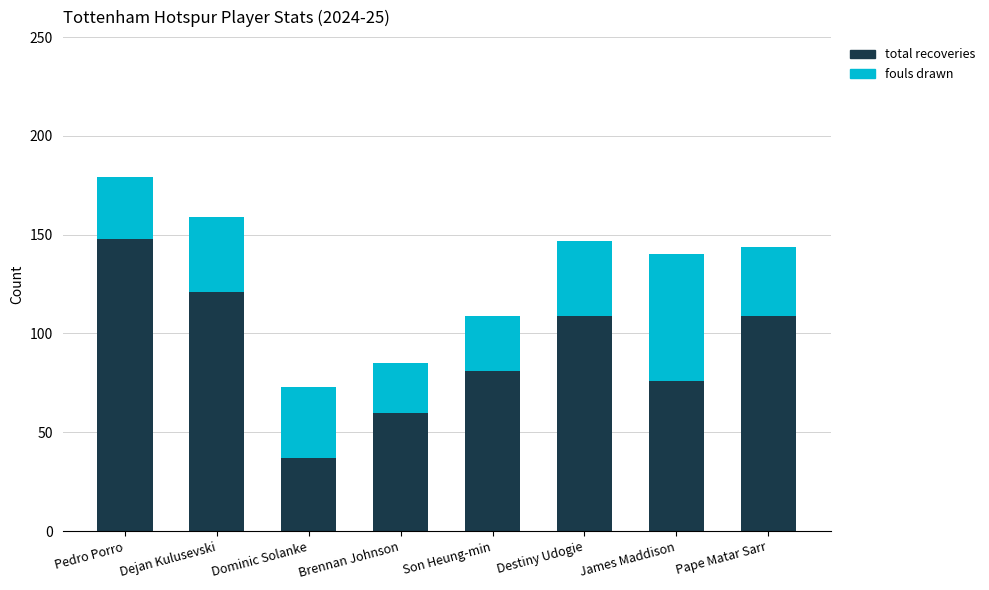

At which category is the sum across all series the highest?

Pedro Porro